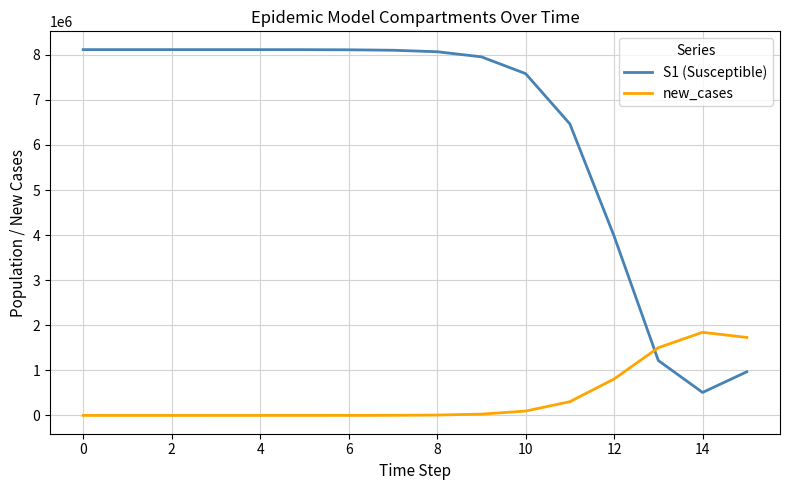

After their last crossing, which series has the higher values: S1 (Susceptible) or new_cases?

new_cases